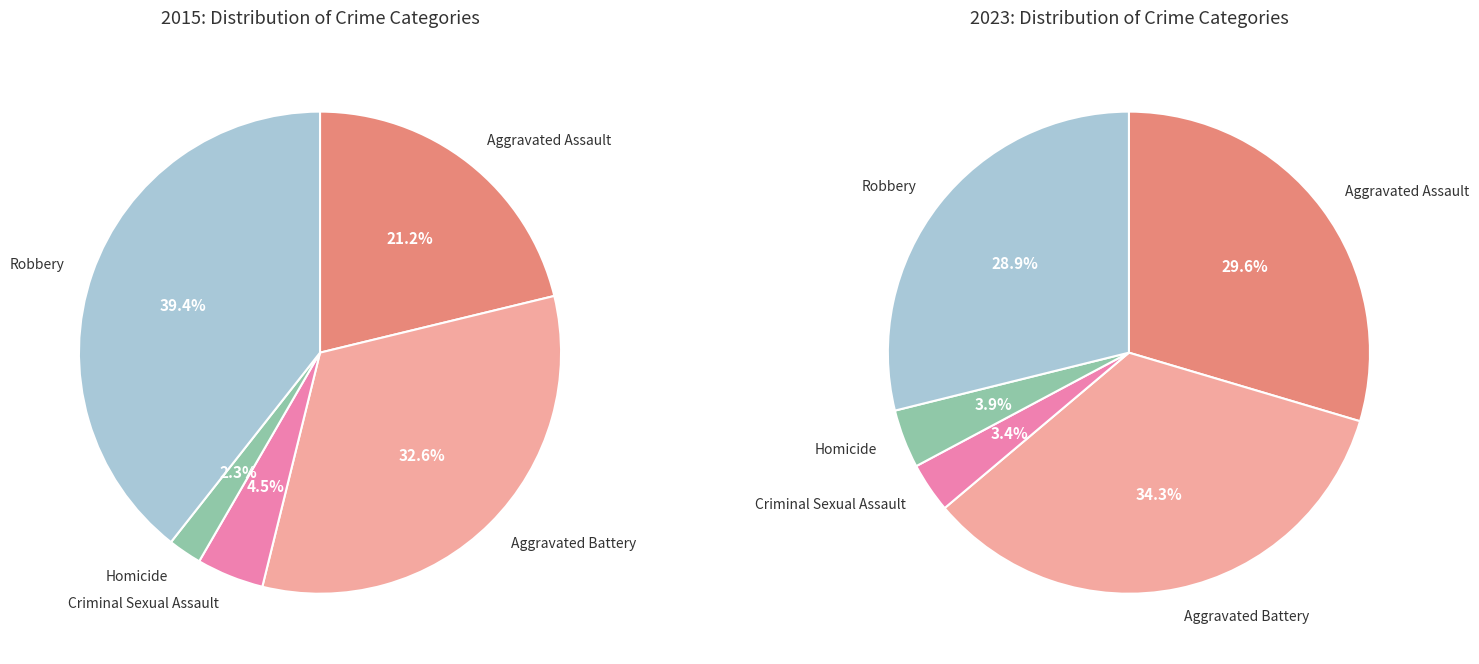

Rank the series by their maximum value, from lowest to highest.

values_2023, values_2015